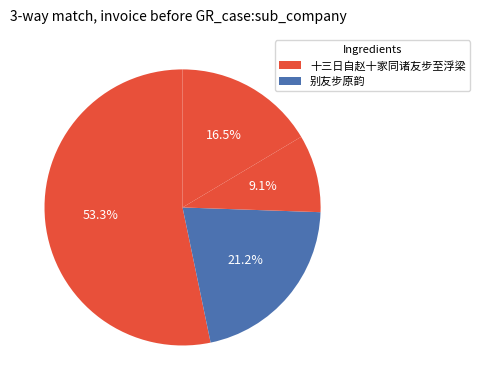

Count the number of slices in the pie.

4